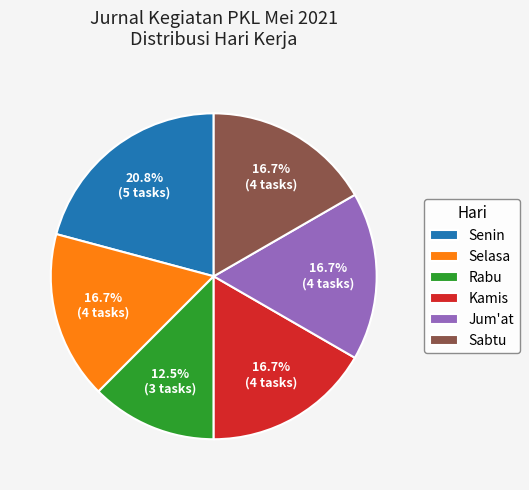

Does Kamis account for over 50% of the chart?

No